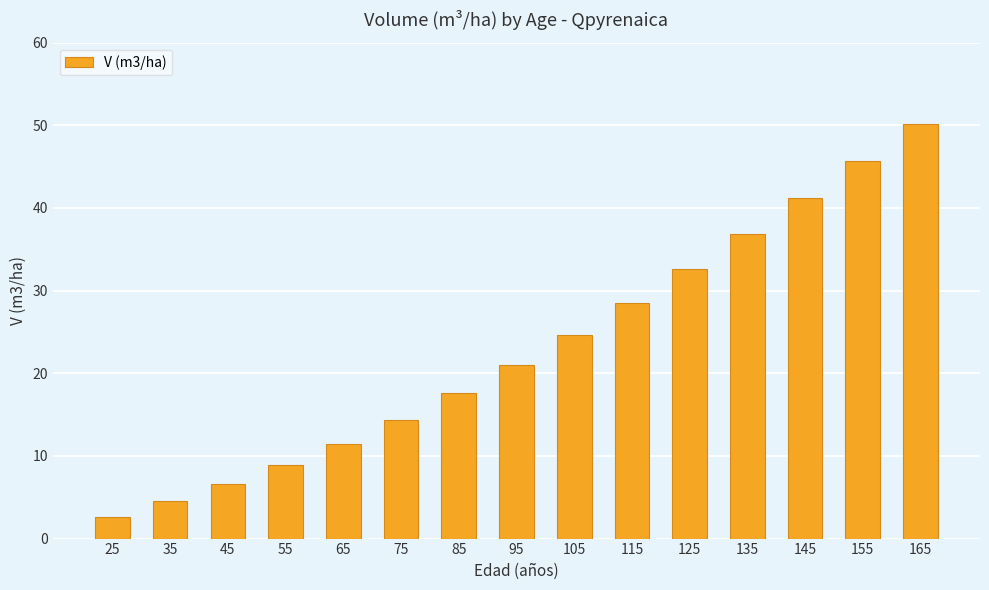

Rank the categories by value from lowest to highest.

25, 35, 45, 55, 65, 75, 85, 95, 105, 115, 125, 135, 145, 155, 165